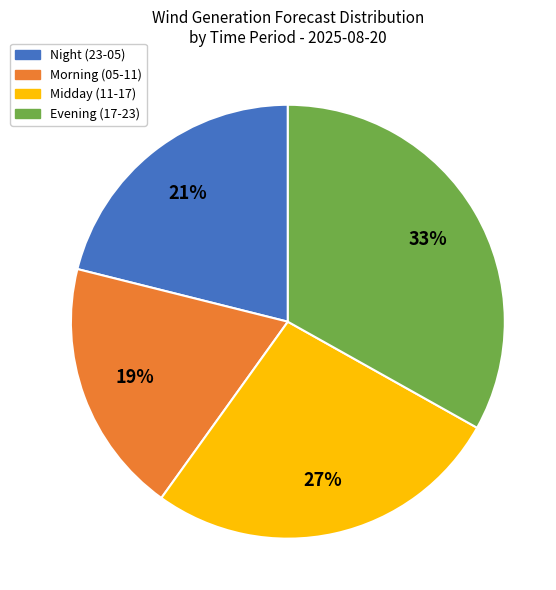

Which has a higher value, Morning (05-11) or Evening (17-23)?

Evening (17-23)